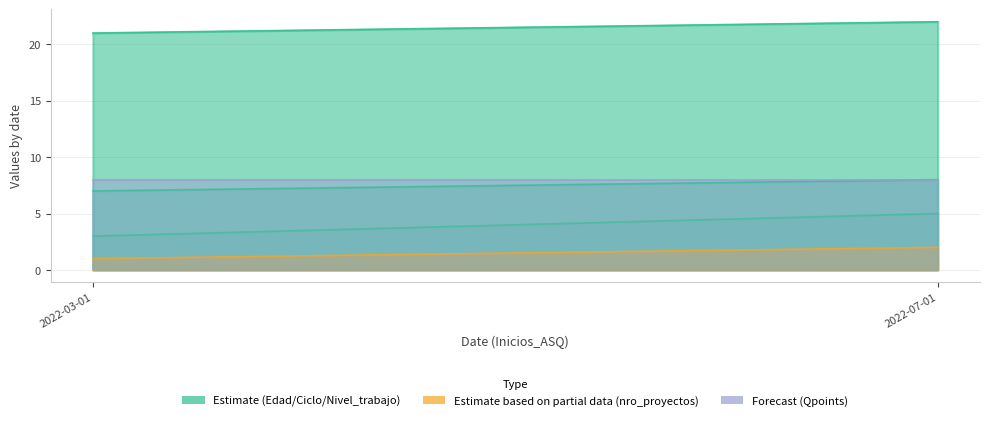

At which label is Edad closest to 21?

2022-03-01